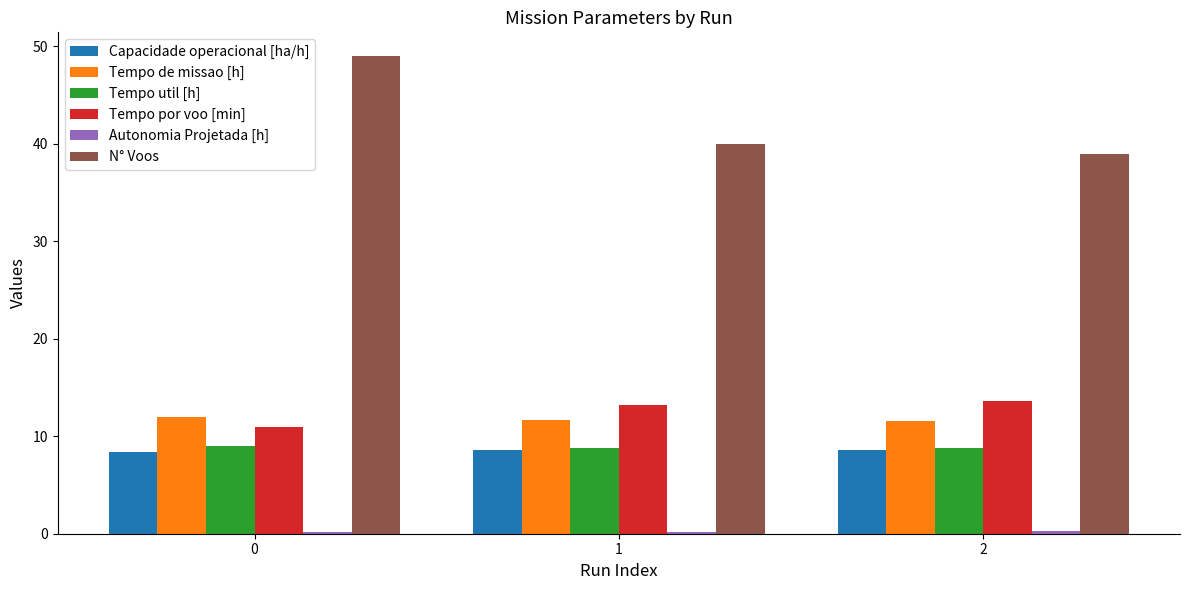

Which series changed the most between 0 and 1?

N° Voos